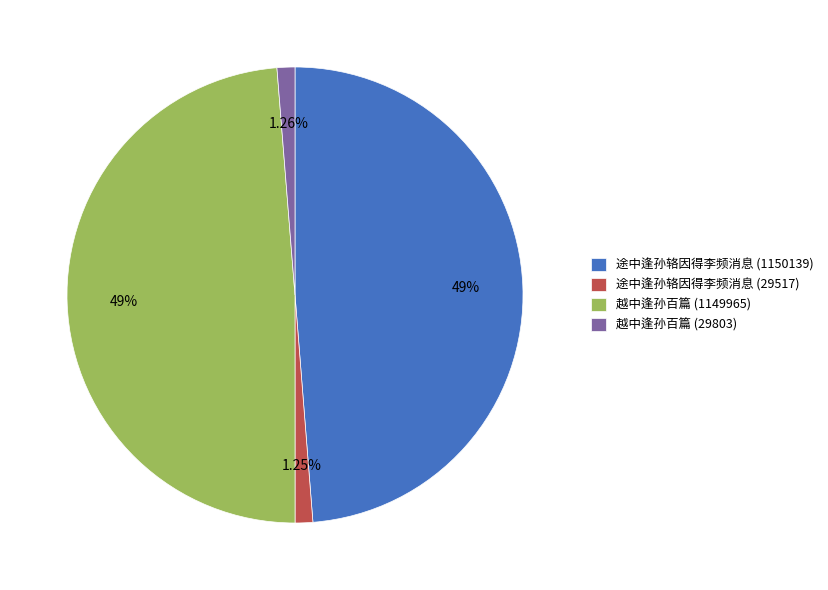

Is there any slice that represents more than half of the pie?

No